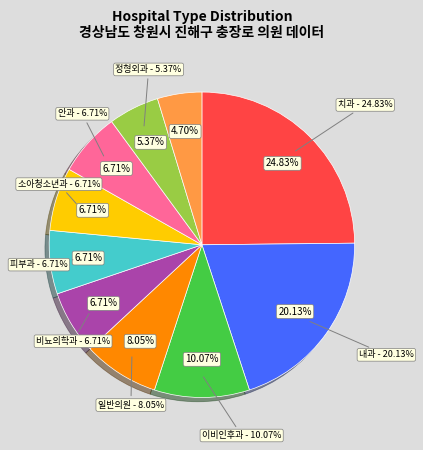

To the nearest percent, what percentage of the pie is 일반의원?

8%